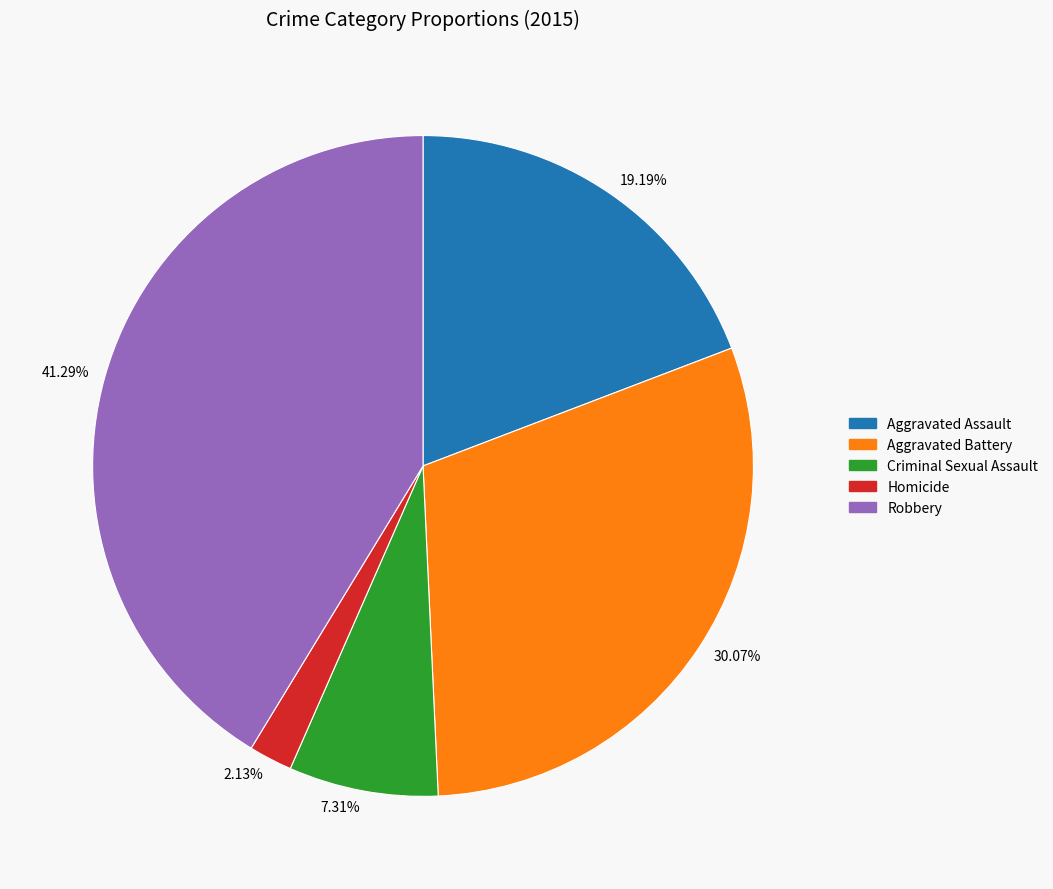

True or false: Aggravated Assault accounts for 27% of the total.

False